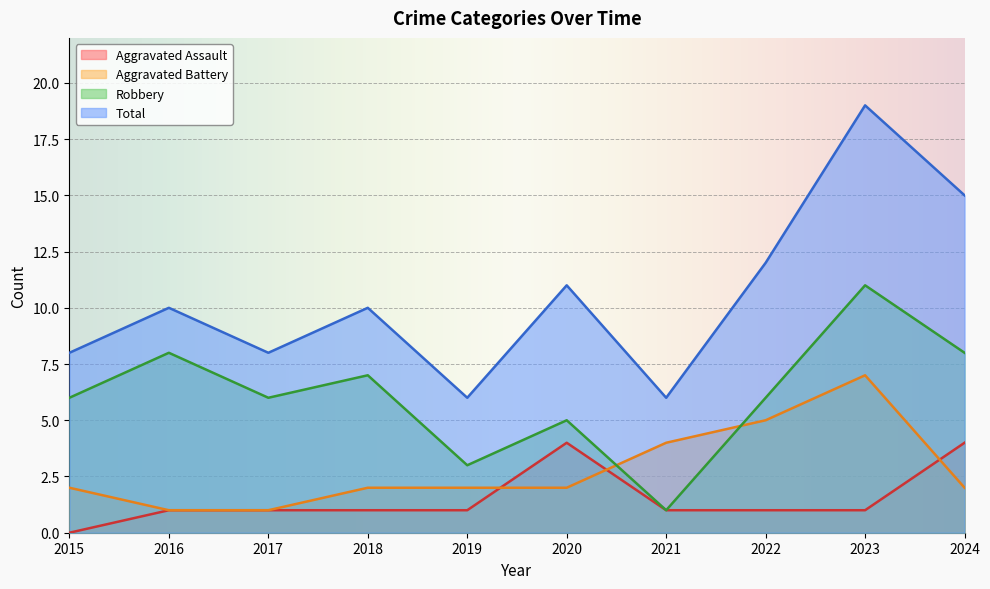

How many values in the Aggravated Assault series exceed 1?

2